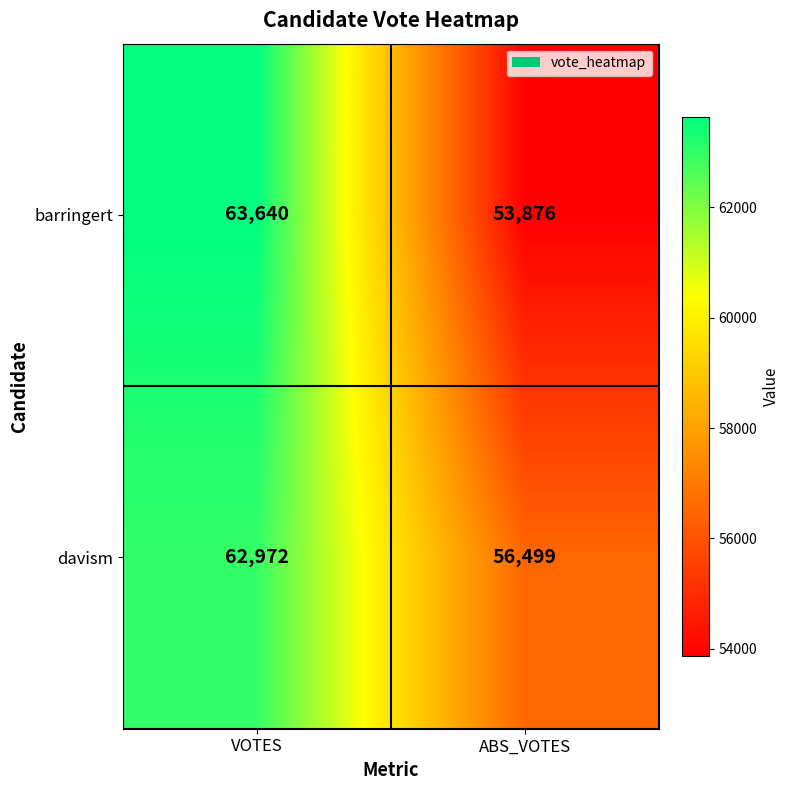

Reading right to left, list all the values displayed in this chart.

barringert: ABS_VOTES=53876	VOTES=63640
davism: ABS_VOTES=56499	VOTES=62972